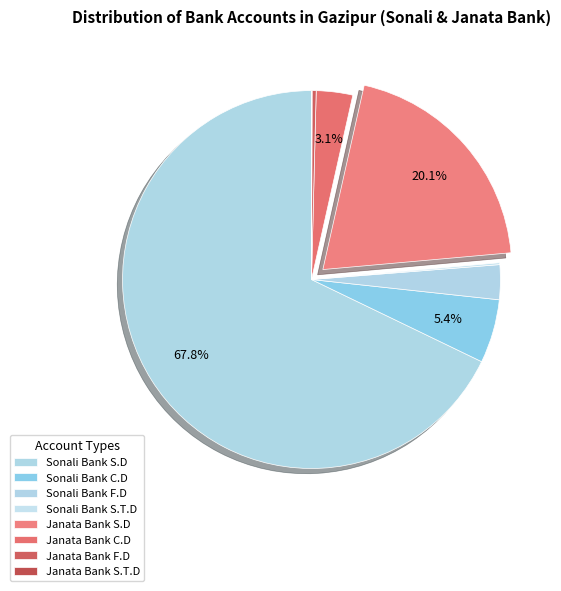

Does any single category account for the majority?

Yes